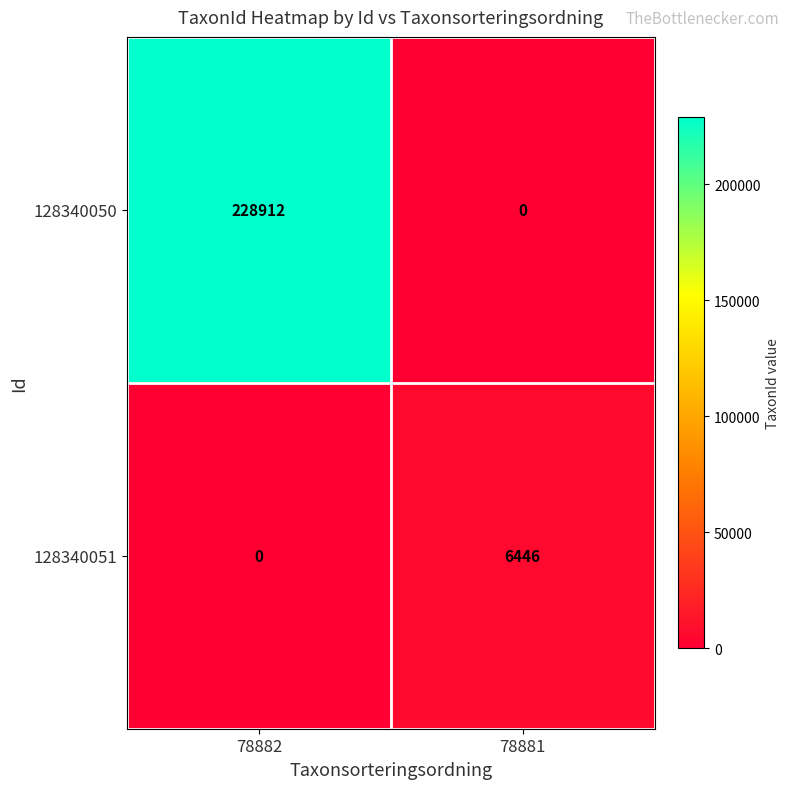

What value does the 128340051 series have at 78881, to the nearest 10?

6450